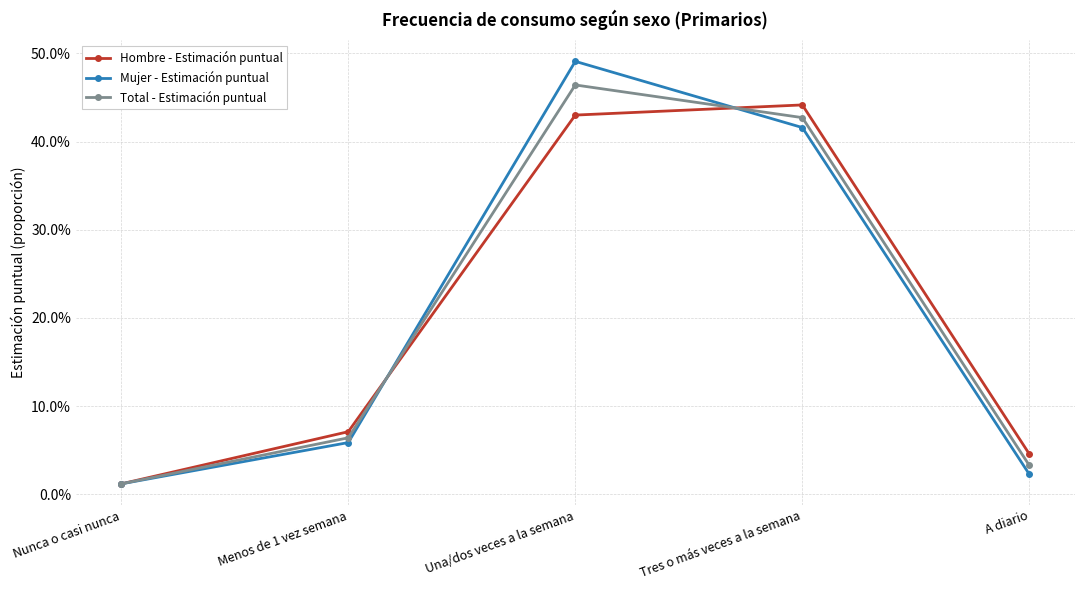

Reading left to right, what are all the values shown in this chart?

Hombre - Estimación puntual: 0.0	0.1	0.4	0.4	0.0
Mujer - Estimación puntual: 0.0	0.1	0.5	0.4	0.0
Total - Estimación puntual: 0.0	0.1	0.5	0.4	0.0